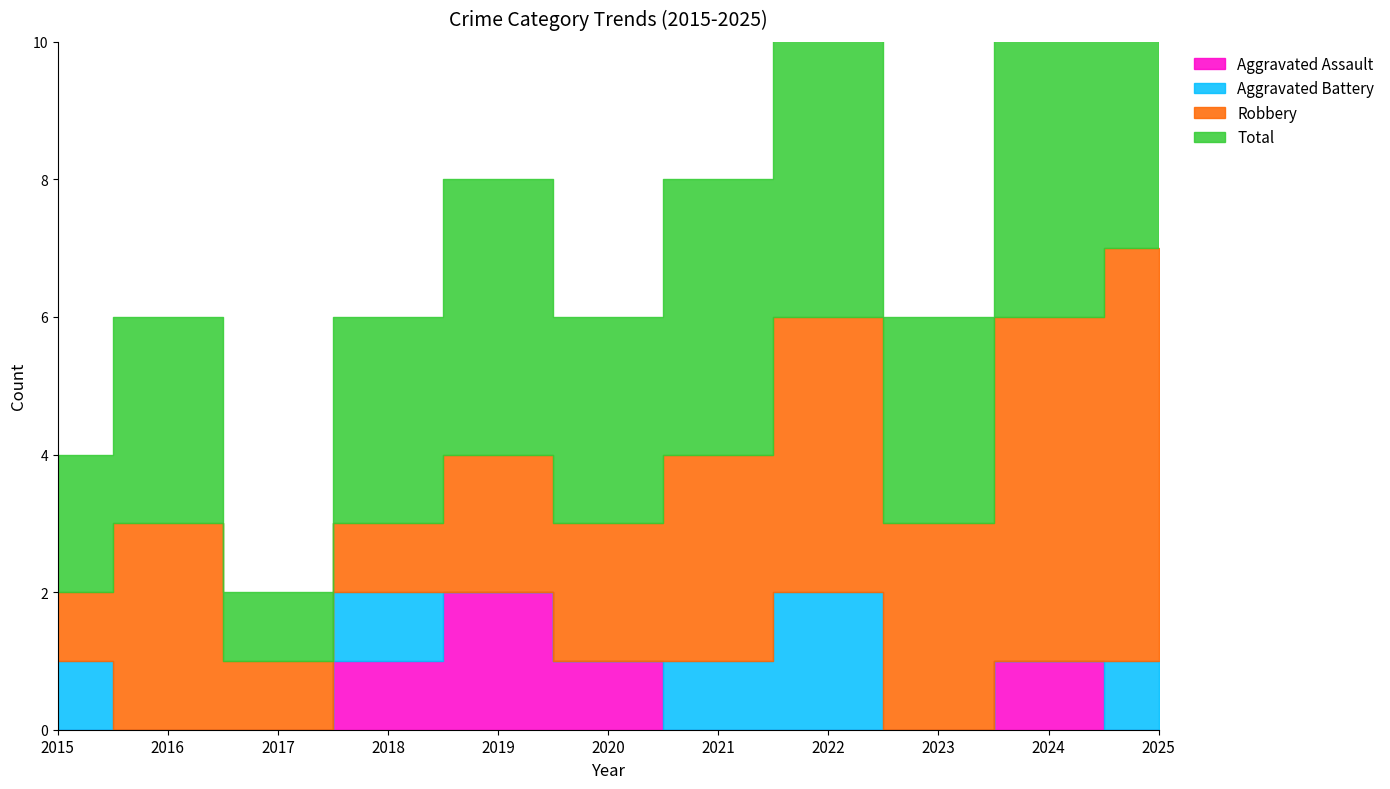

List the series in order of their peak value, highest first.

Total, Robbery, Aggravated Assault, Aggravated Battery